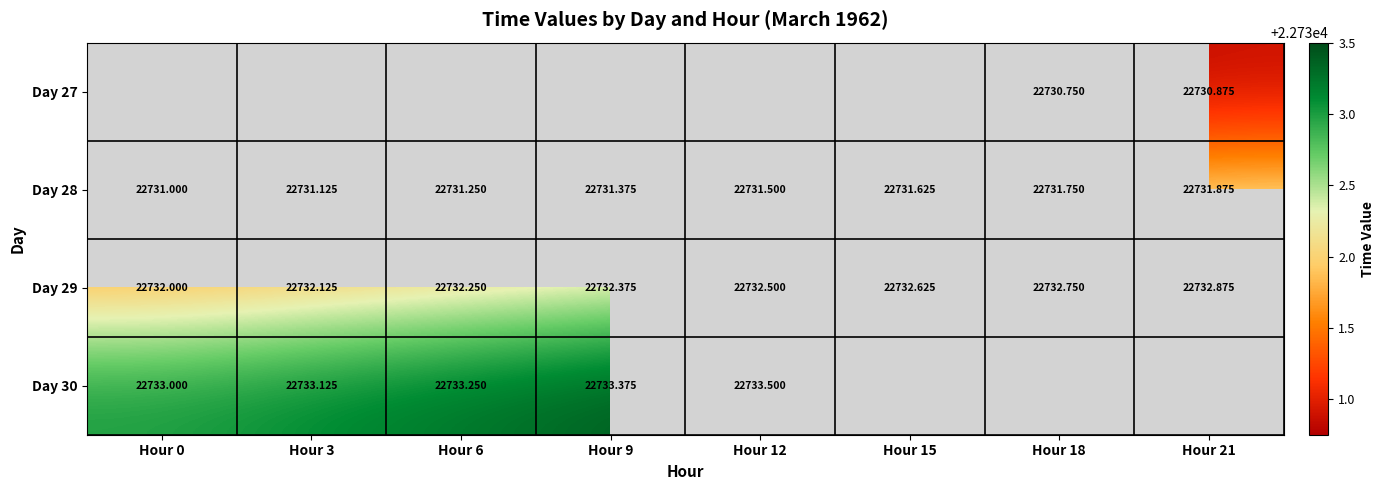

Is the value of Day 30 at Hour 9 greater than the value of Day 29 at Hour 3?

Yes